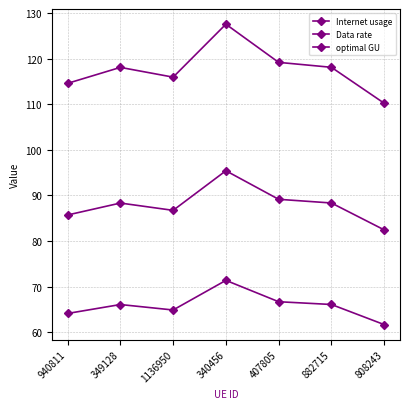

What is the approximate value of optimal GU at 407805?

89.2